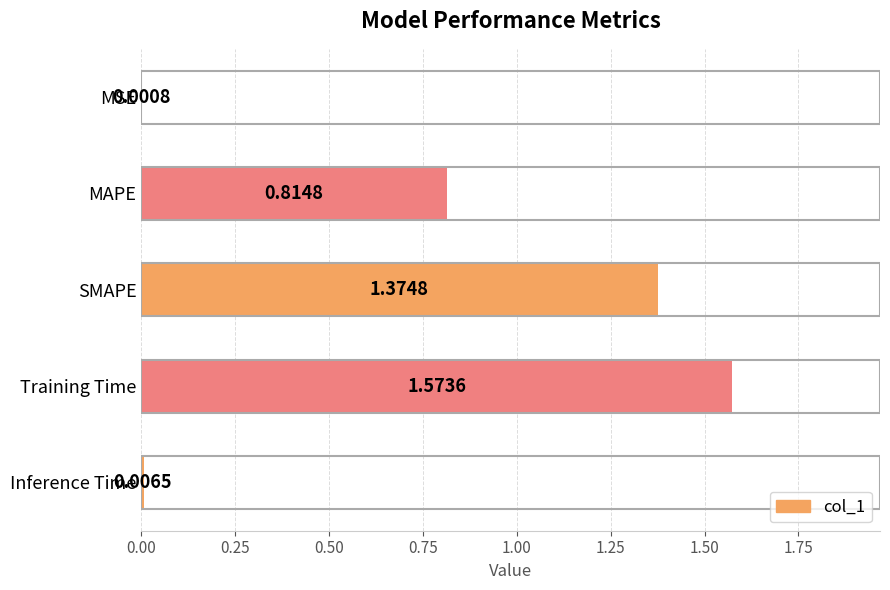

Where is the data nearest to the value 0?

MSE